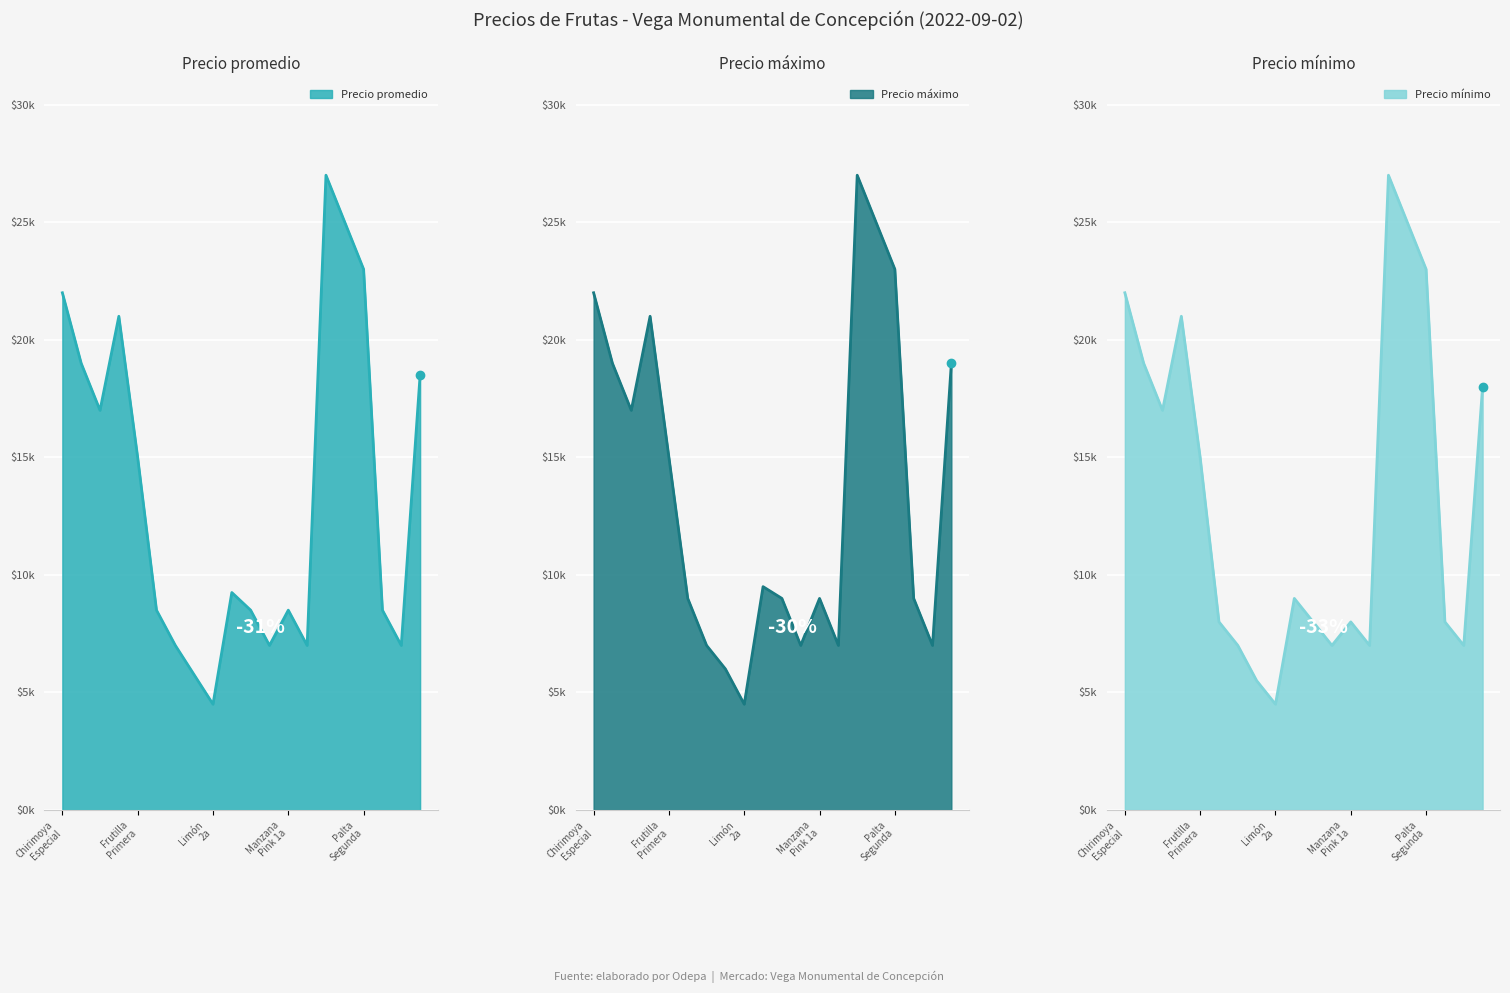

True or false: Precio mínimo and Precio máximo intersect in this chart.

False